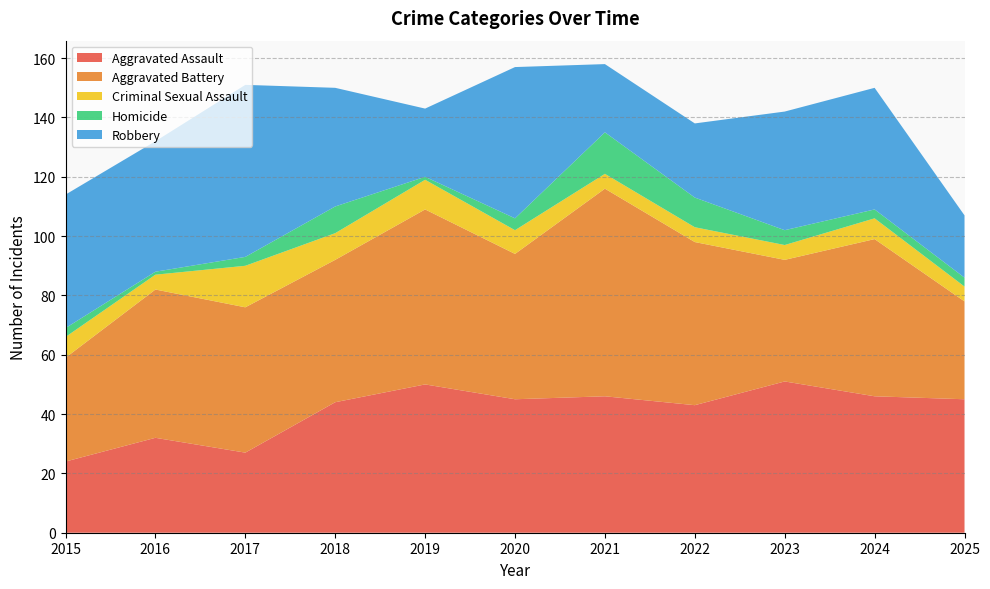

Reading left to right, transcribe all the data shown in this chart.

Aggravated Assault: 24	32	27	44	50	45	46	43	51	46	45
Aggravated Battery: 35	50	49	48	59	49	70	55	41	53	33
Criminal Sexual Assault: 7	5	14	9	10	8	5	5	5	7	5
Homicide: 3	1	3	9	1	4	14	10	5	3	3
Robbery: 45	44	58	40	23	51	23	25	40	41	21